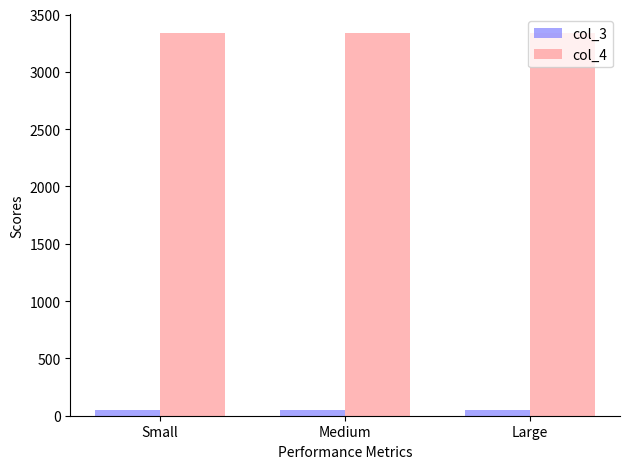

At how many categories does at least one series exceed 3260?

3